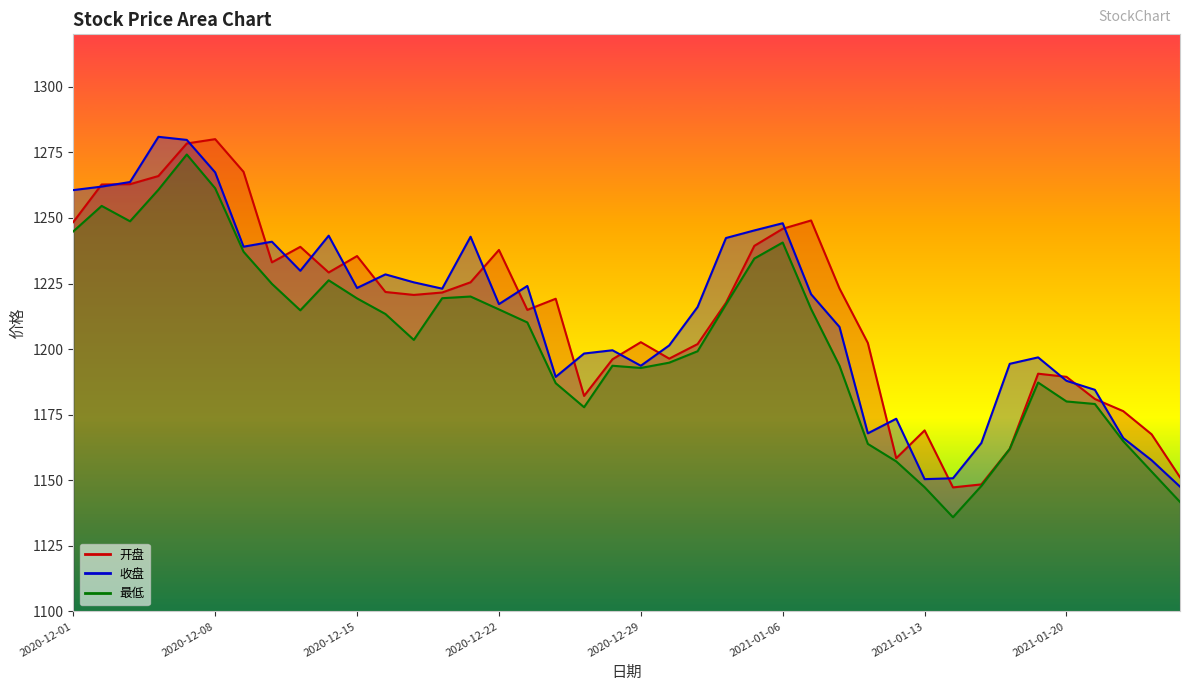

How many data points in 最低 are above 1210?

20